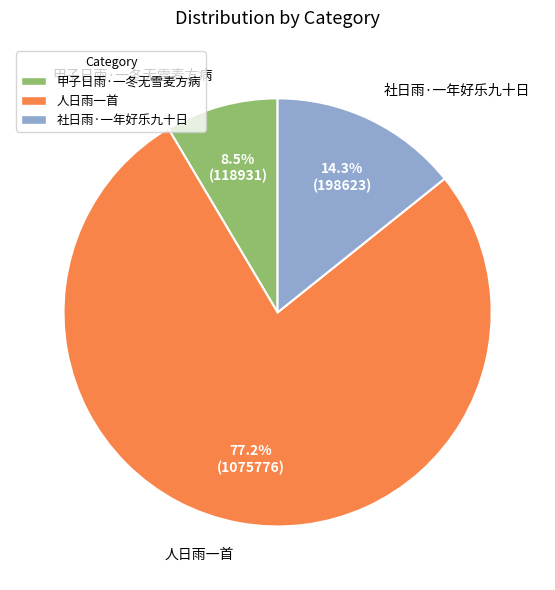

What percentage is NOT represented by 甲子日雨·一冬无雪麦方病?

91.5%